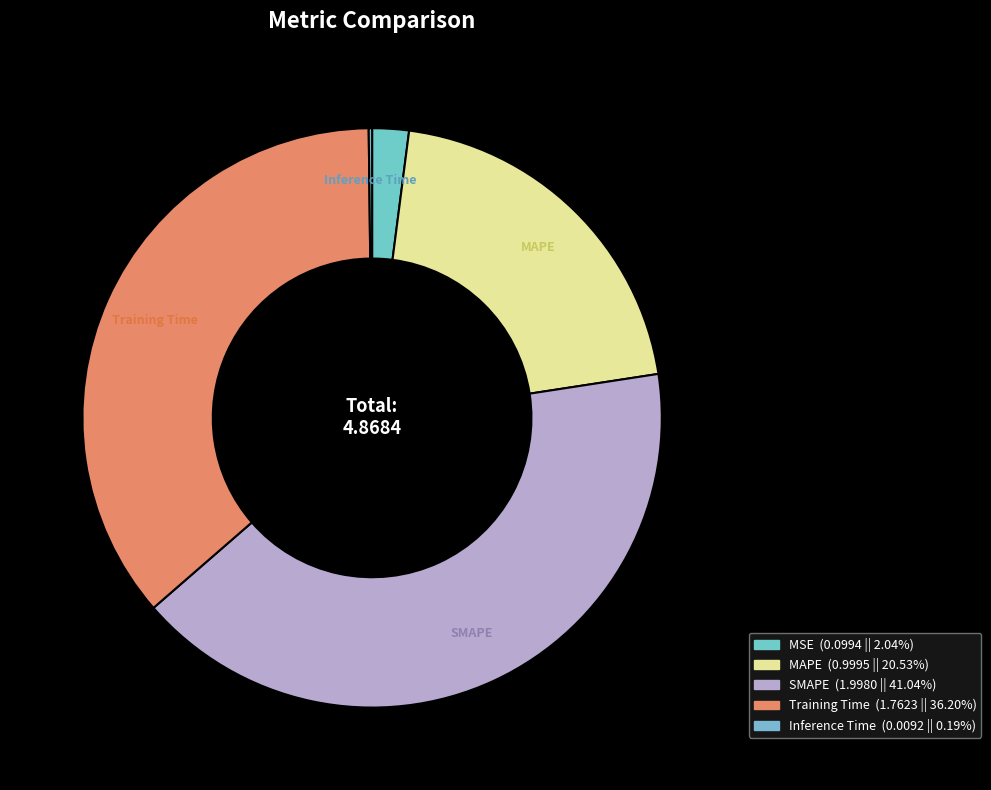

Which category has the biggest portion of the pie?

SMAPE